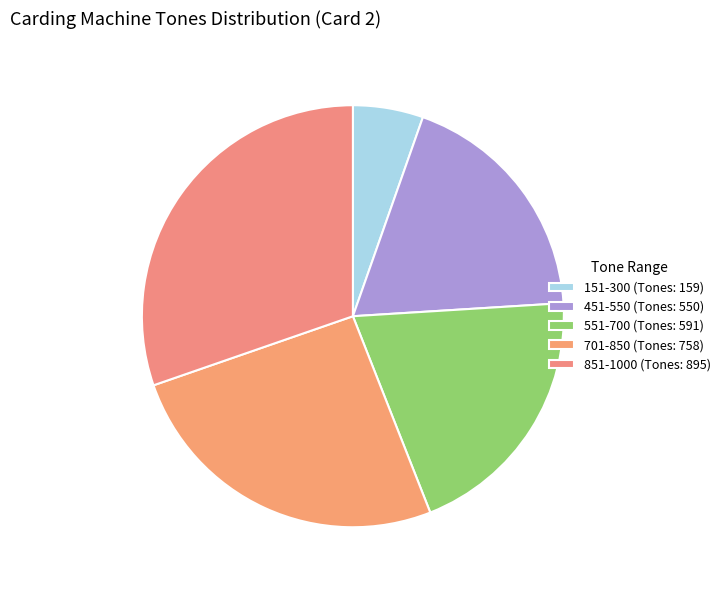

Is it true that 151-300 is 5% of the pie?

True